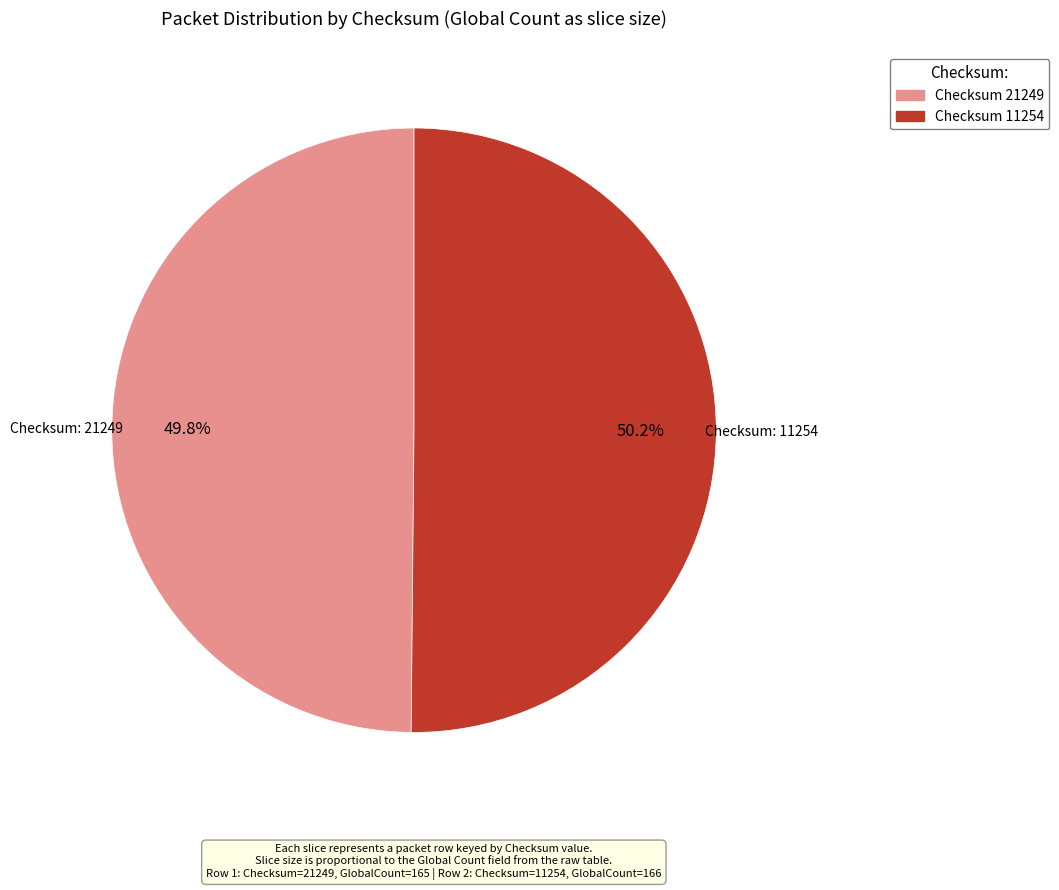

Do Checksum 11254 and Checksum 21249 together represent more than half of the pie?

Yes